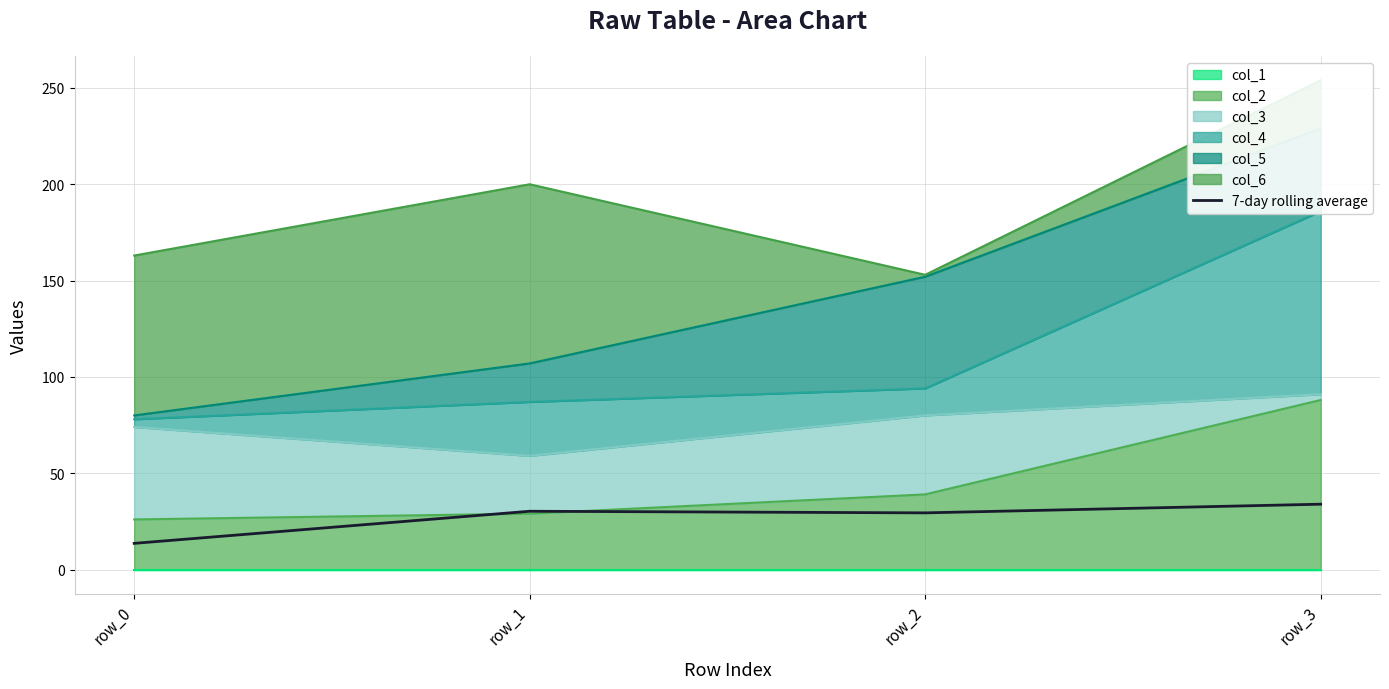

Reading left to right, extract all data points from this chart.

13.6	30.2	29.4	33.9